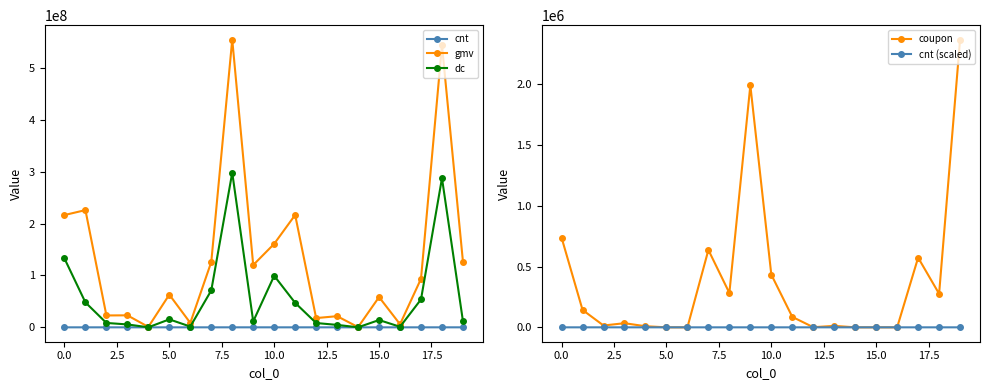

True or false: coupon and gmv intersect in this chart.

False